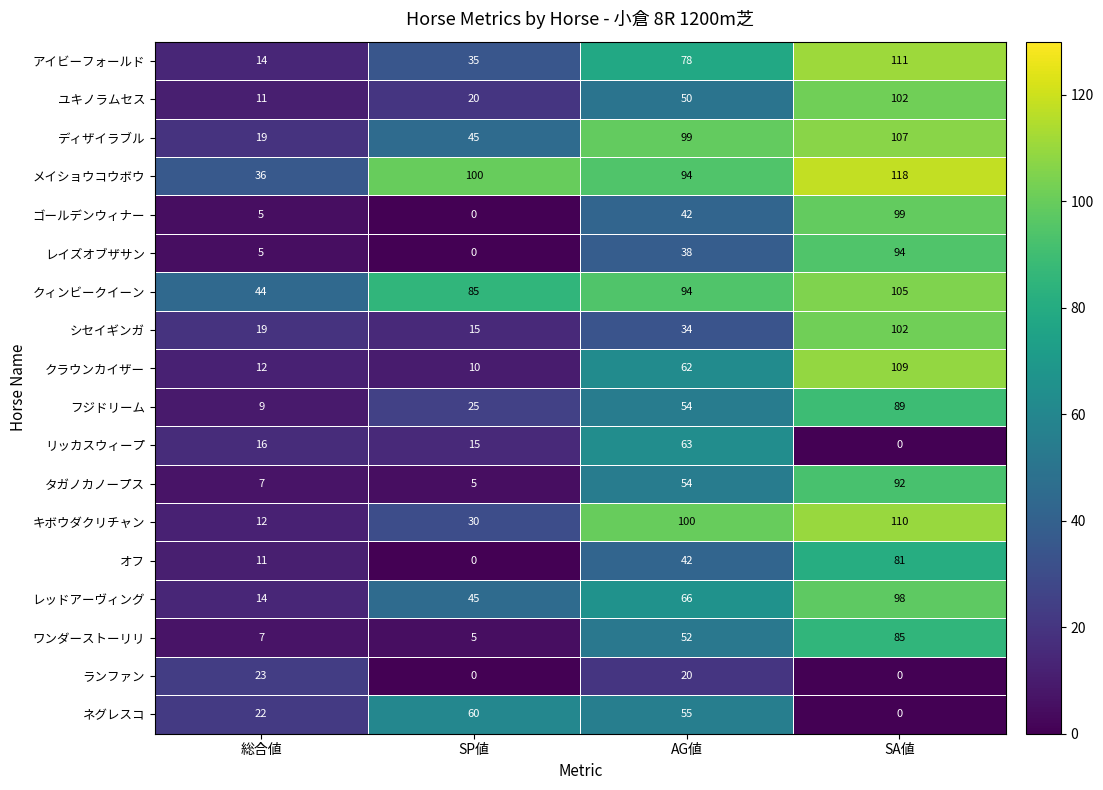

What is the difference between the maximum and minimum values in the フジドリーム series?

80